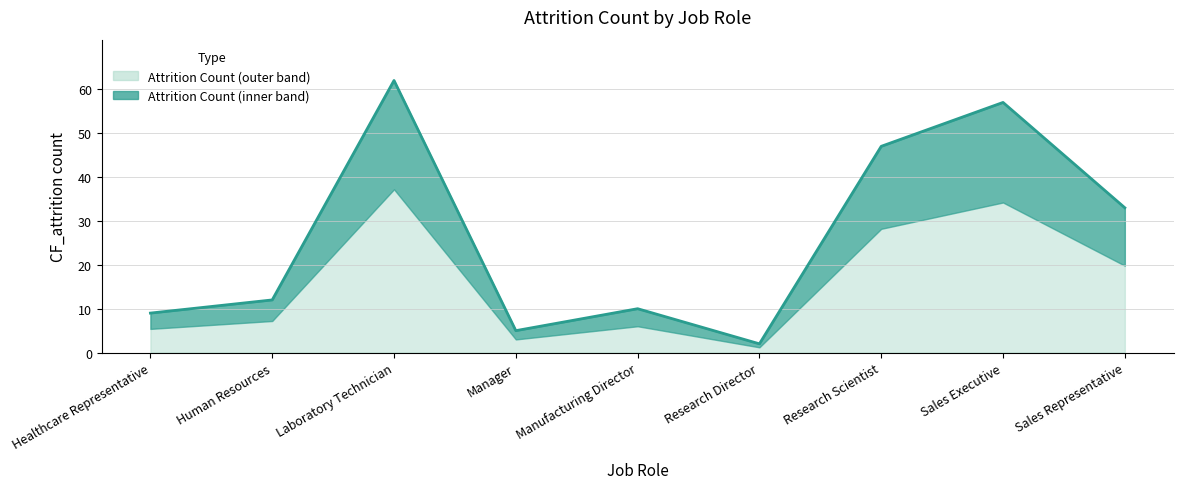

What is the change in value from Healthcare Representative to Research Scientist?

+38